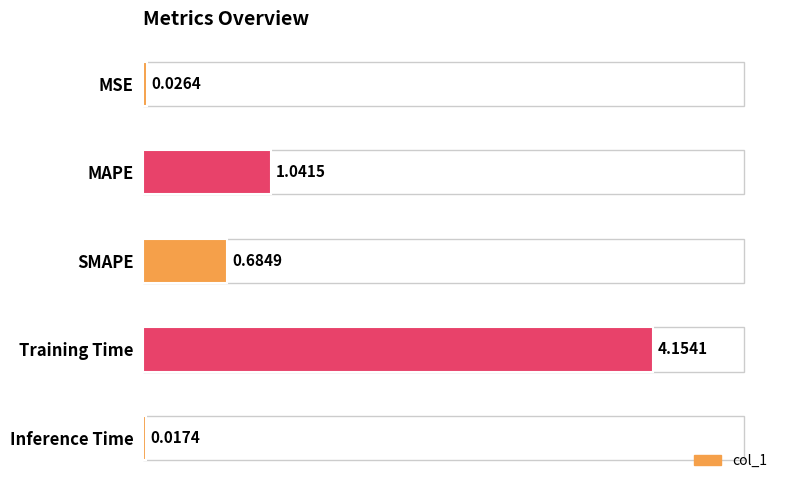

List the labels in order of value, smallest first.

Inference Time, MSE, SMAPE, MAPE, Training Time